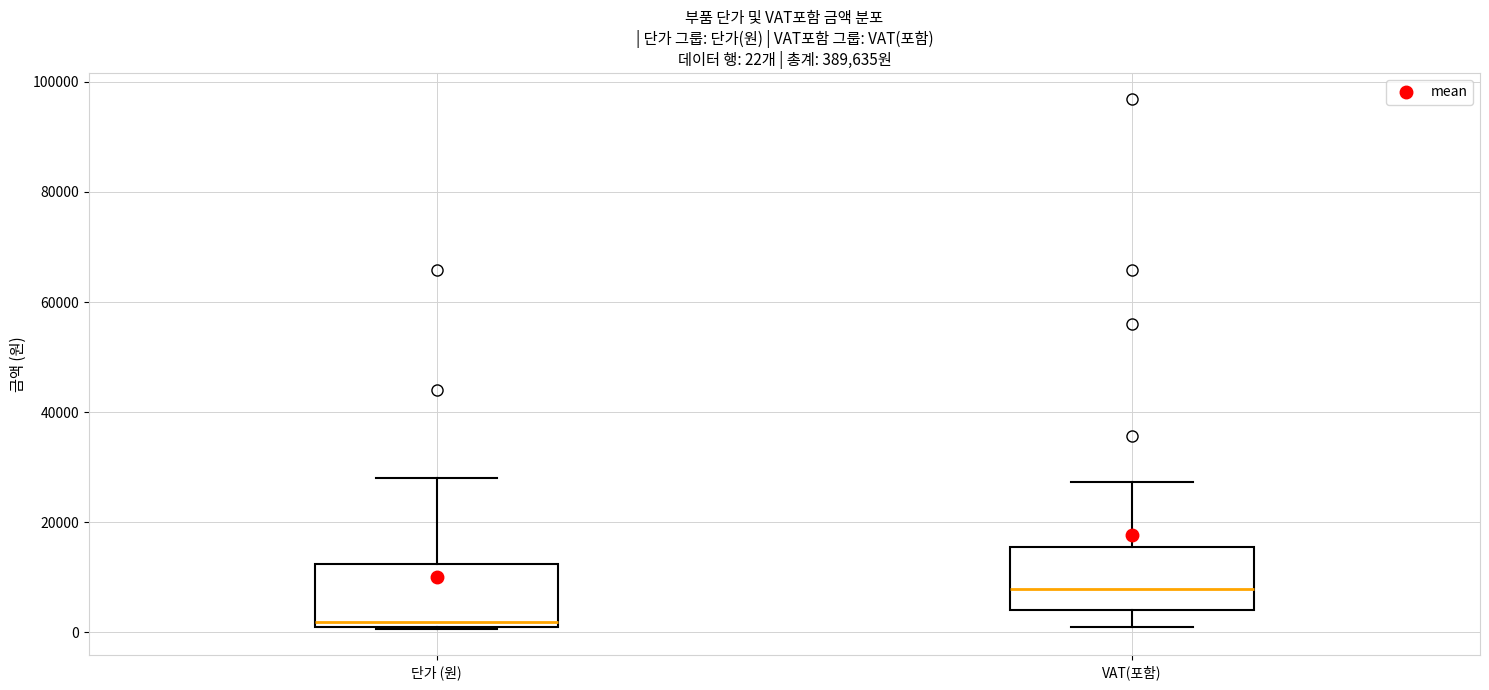

Which box's median line is the lowest?

단가 (원)